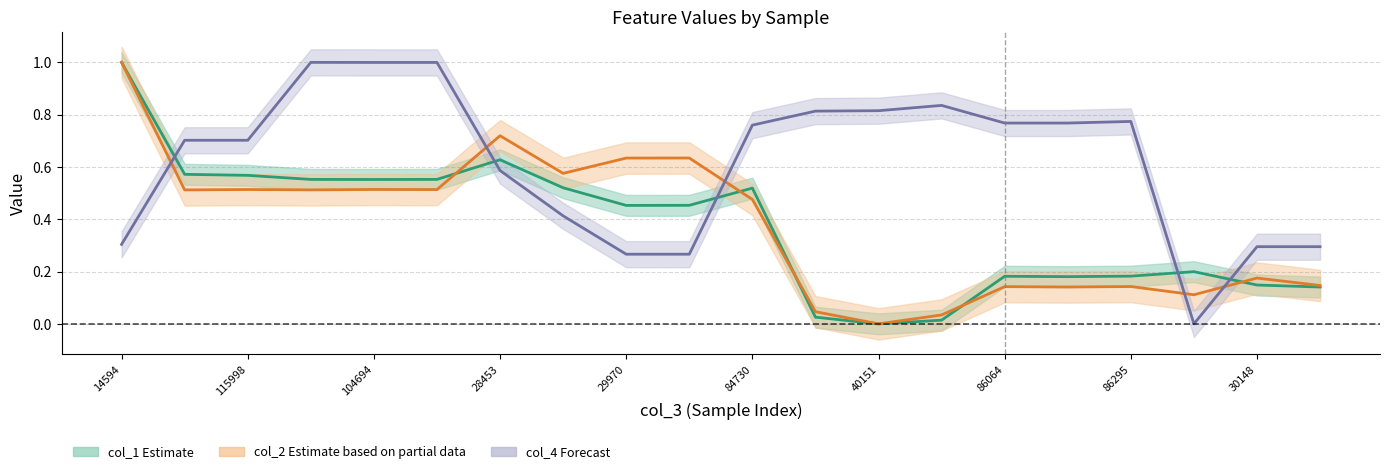

Is this an area chart (filled region under the line)?

No